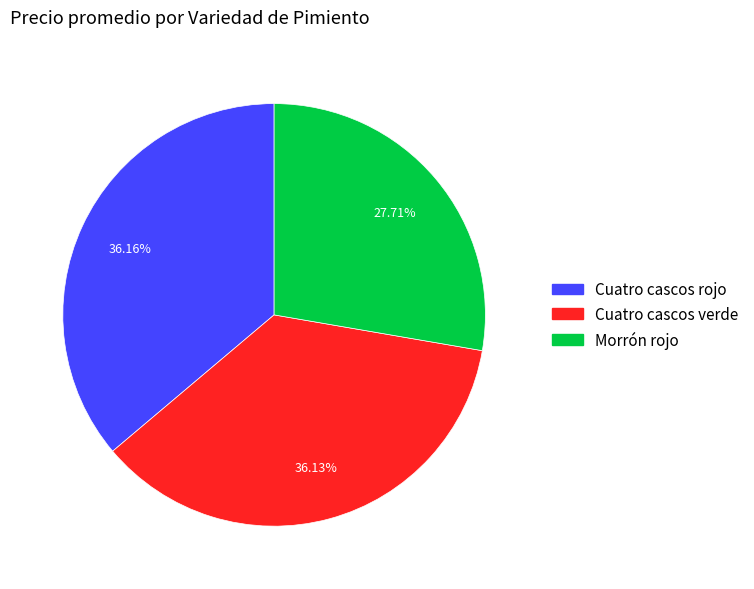

Is there a majority slice in this chart?

No